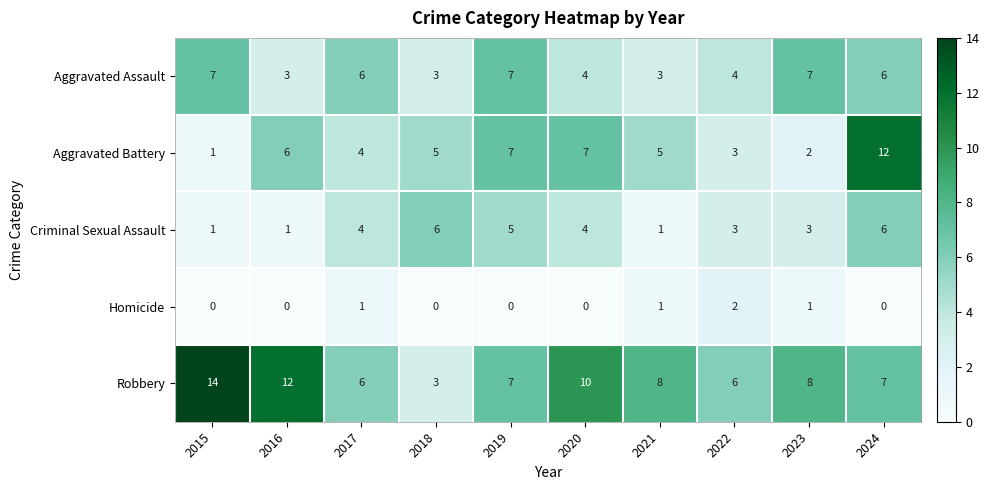

How many categories are shown in the chart?

10